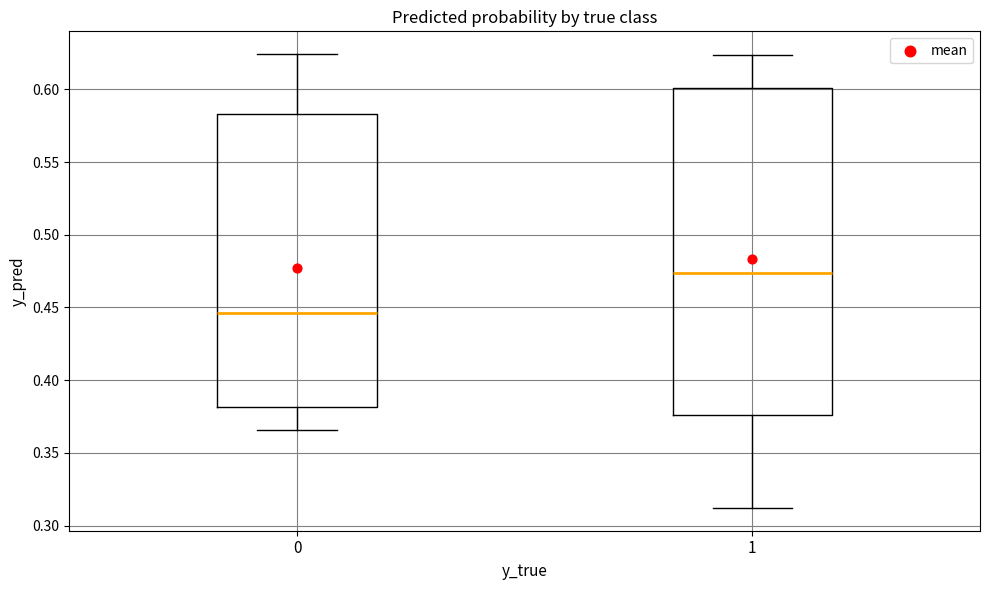

Reading left to right, read every box against the y-axis: the position of its median line, the range the box covers, and the ends of its whiskers. The values are not printed on the chart, so give them approximately, as read against the axis.

0: median 0.445, box 0.380 to 0.585, whiskers 0.365 to 0.625
1: median 0.475, box 0.375 to 0.600, whiskers 0.310 to 0.625